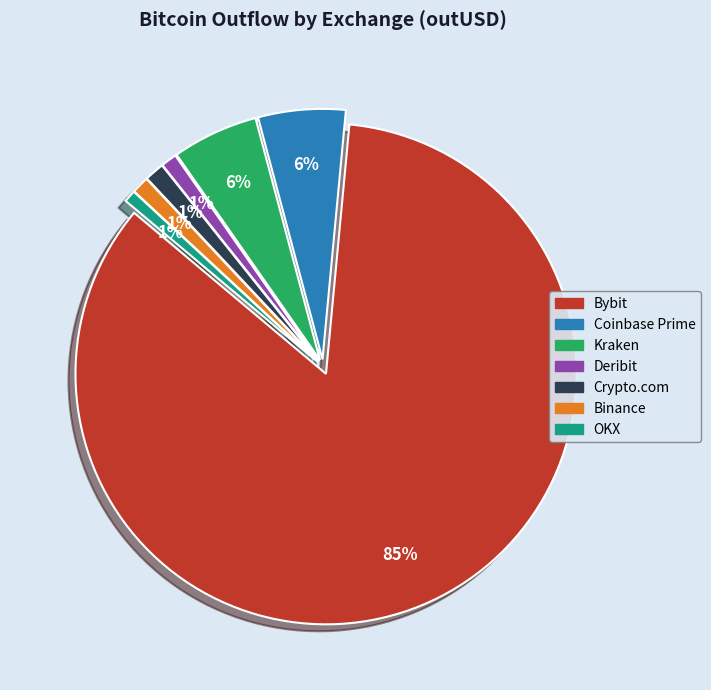

Count the number of slices in the pie.

7